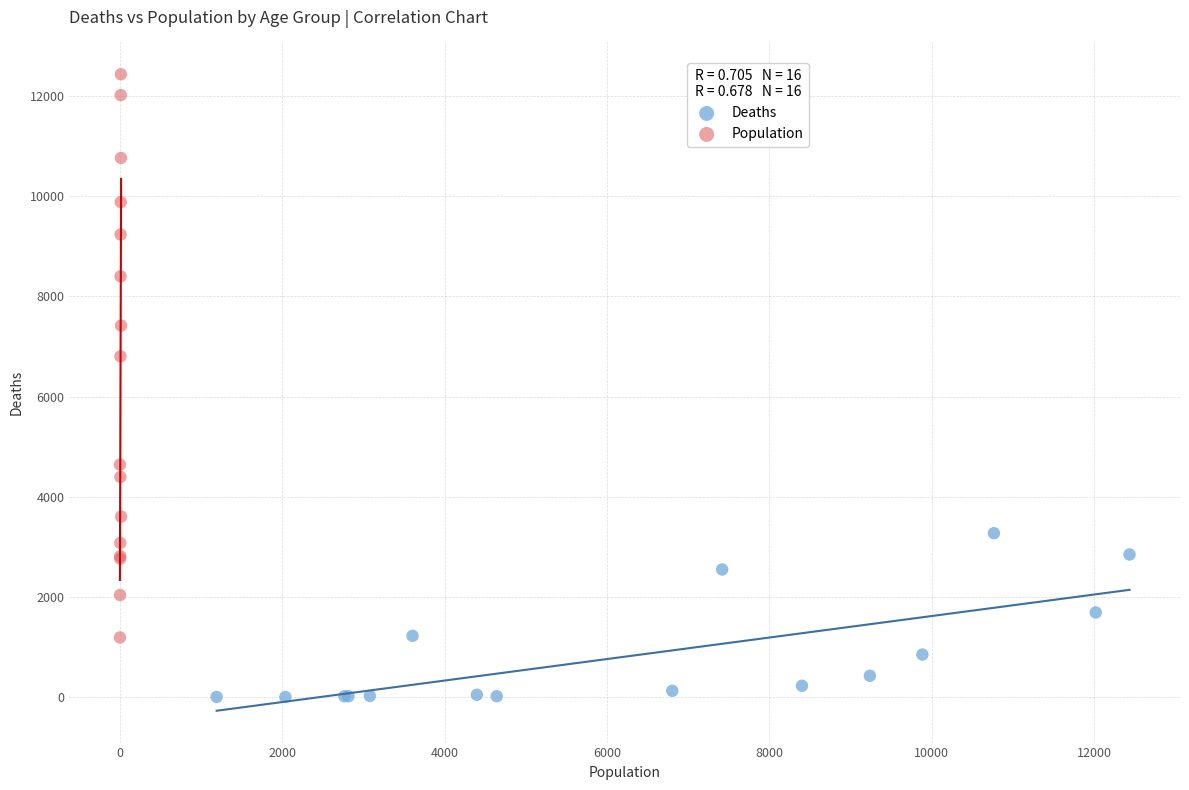

Which series has the widest spread of Y values?

Population